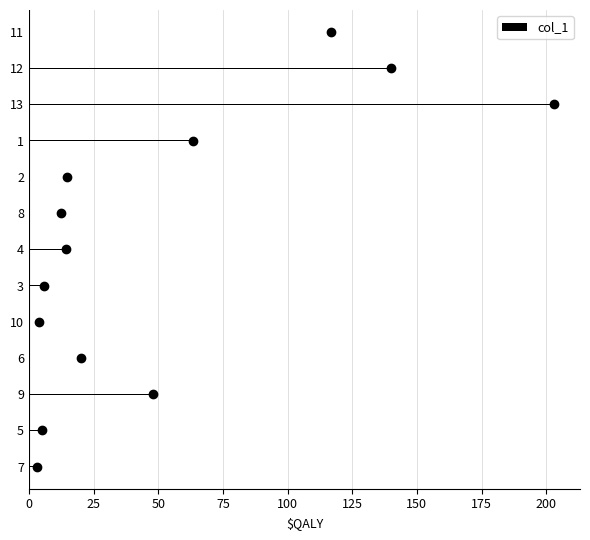

What is the sum of all col_1 values?

651.0